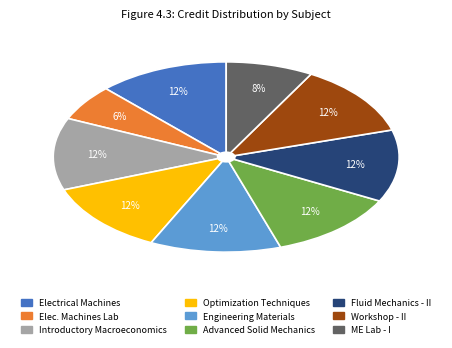

To the nearest percent, what is the difference between the largest and smallest slice percentages?

6%